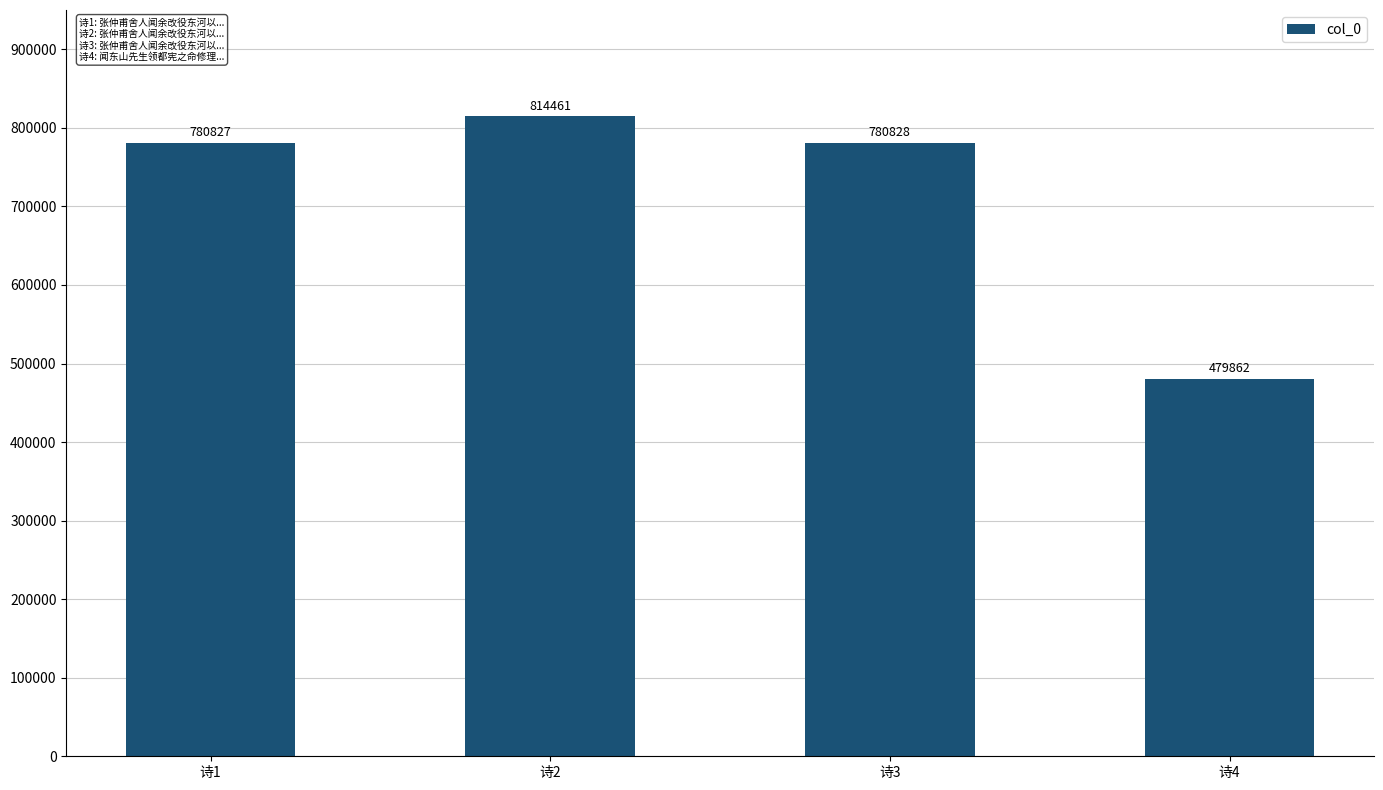

True or false: the data shows 479862 at 诗4.

True